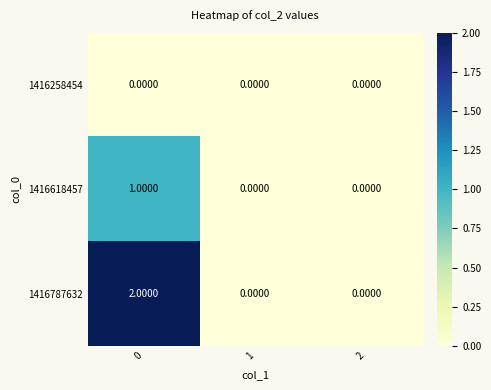

Rank the series by their maximum value, from lowest to highest.

1416258454, 1416618457, 1416787632